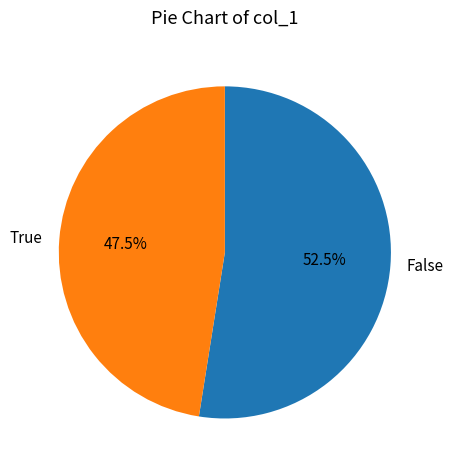

Does True account for over 50% of the chart?

No